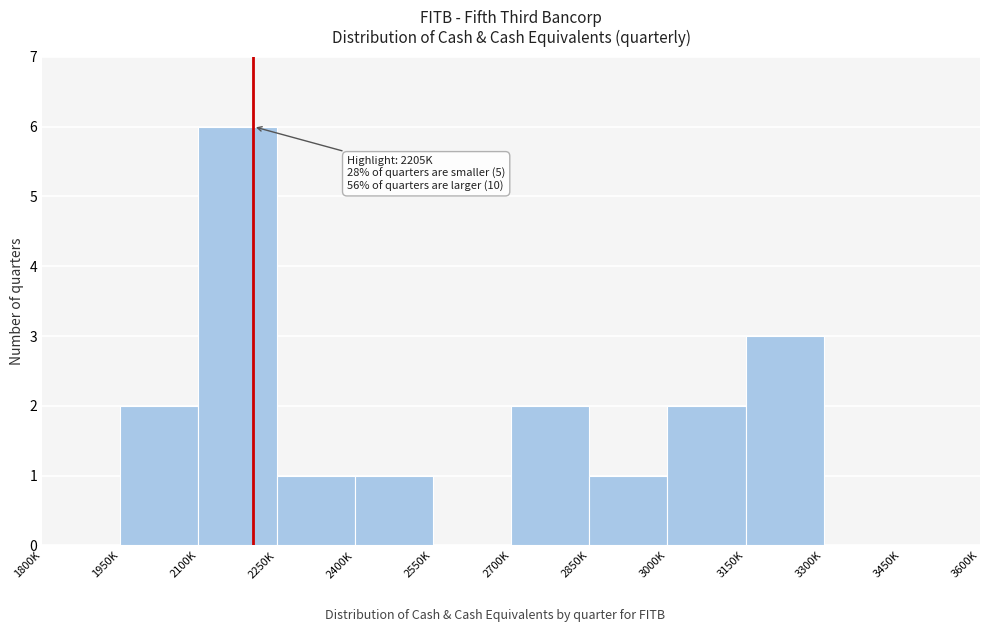

Reading left to right, extract all data points from this chart.

1800K=0	1950K=2	2100K=6	2250K=1	2400K=1	2550K=0	2700K=2	2850K=1	3000K=2	3150K=3	3300K=0	3450K=0